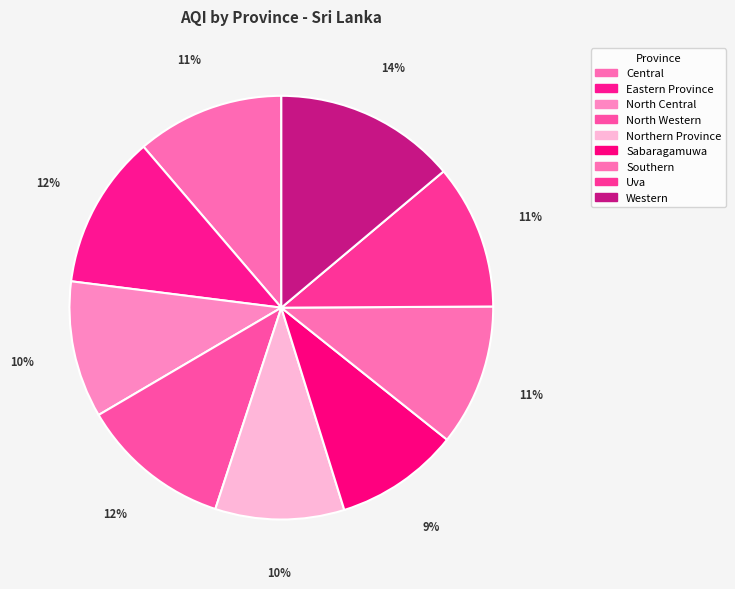

What portion of the pie excludes Southern?

89.2%